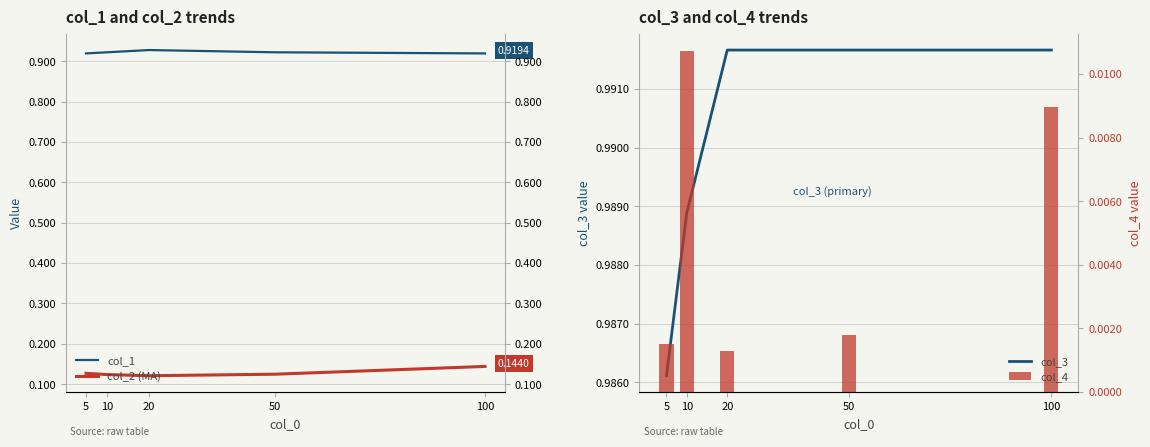

What is the sum of the col_1 values at 10 and 5?

1.8